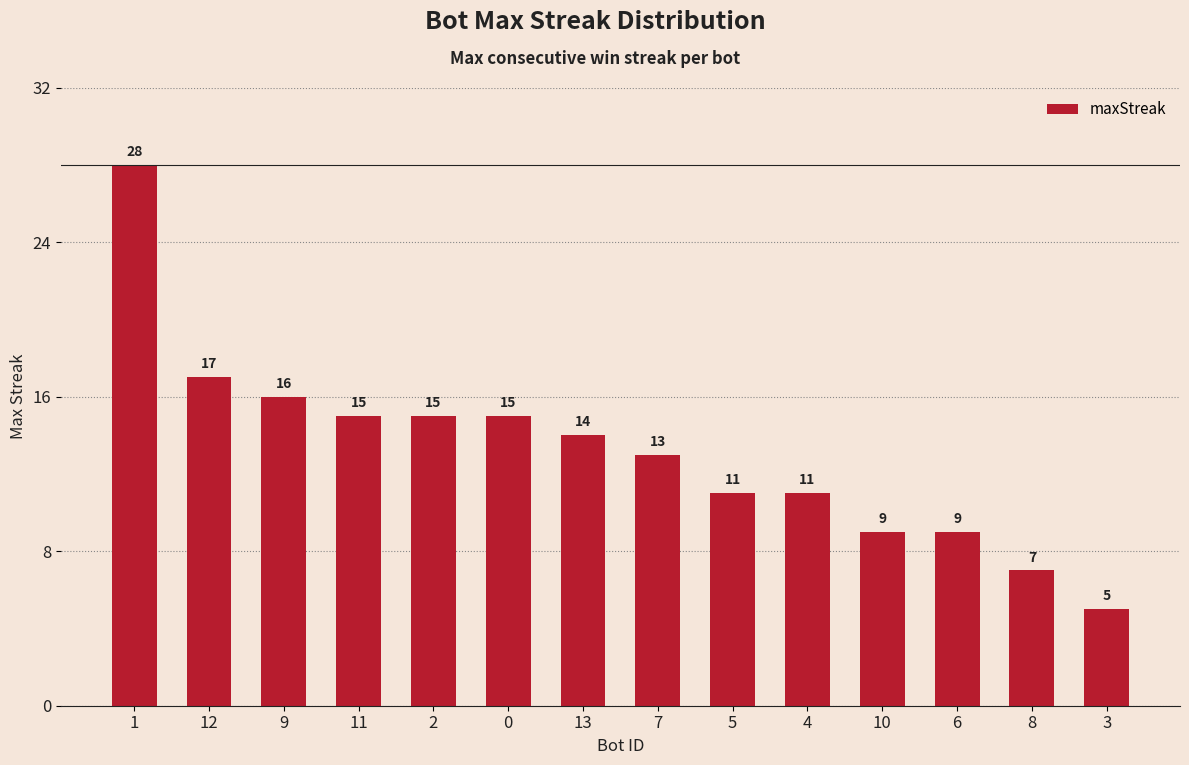

How many data points are less than 14?

7